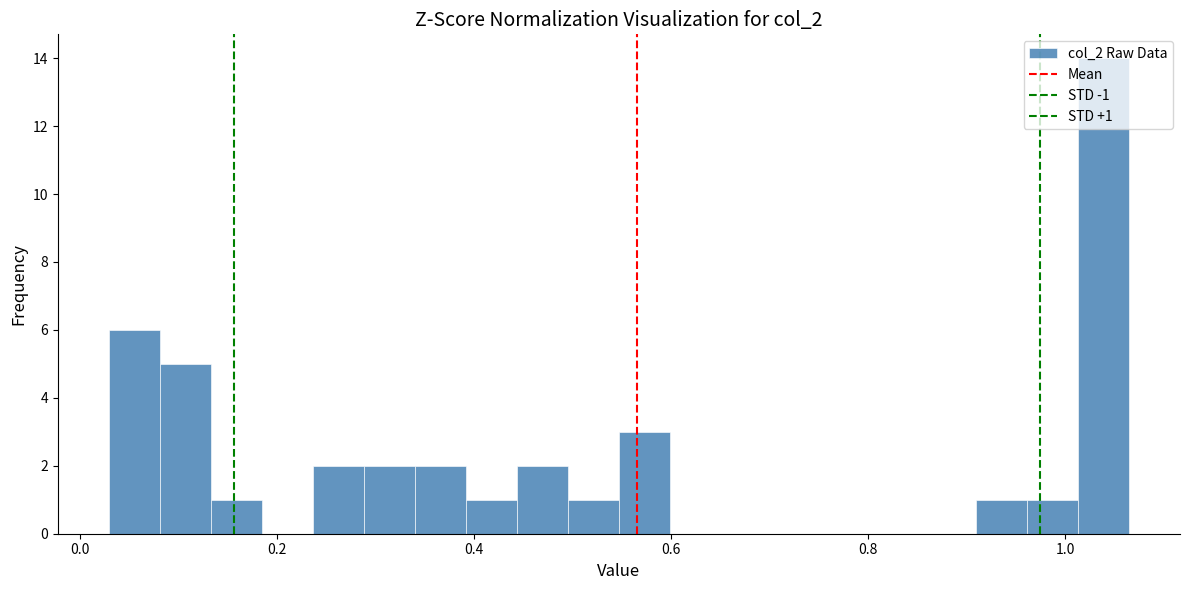

Read against the x-axis, roughly where is the centre of the tallest bar?

1.04